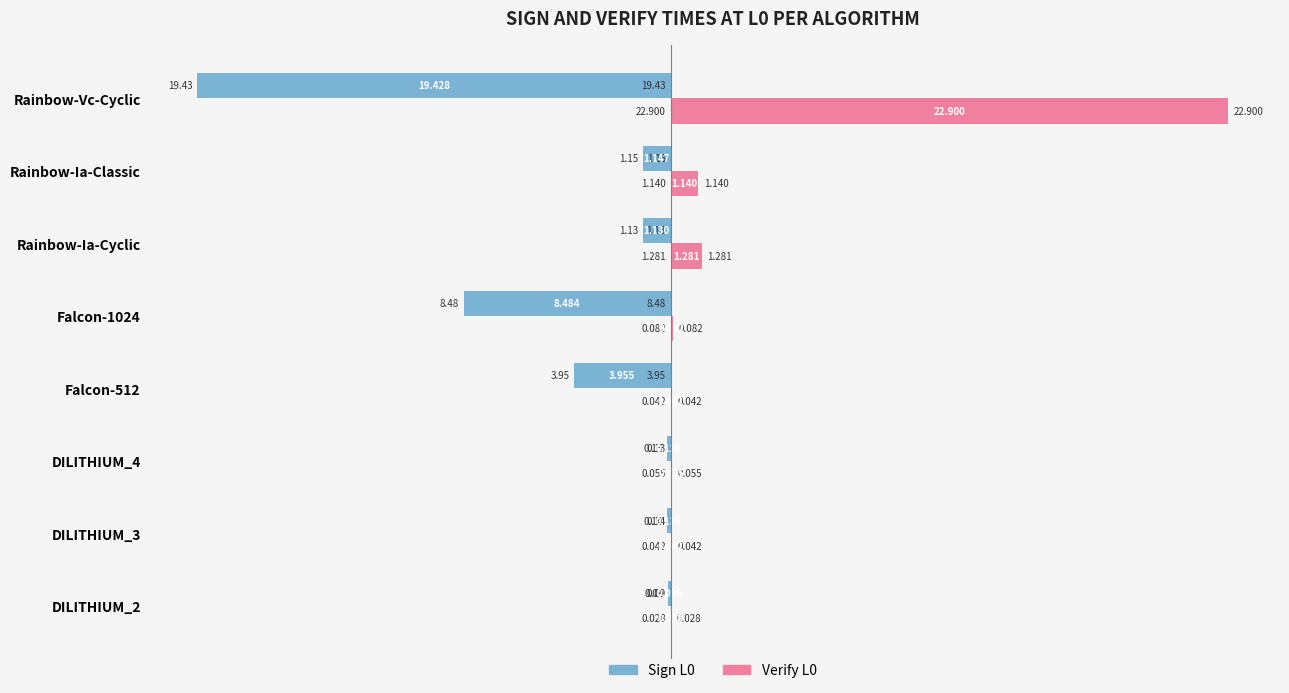

At which label does Verify L0 reach its peak?

Rainbow-Vc-Cyclic